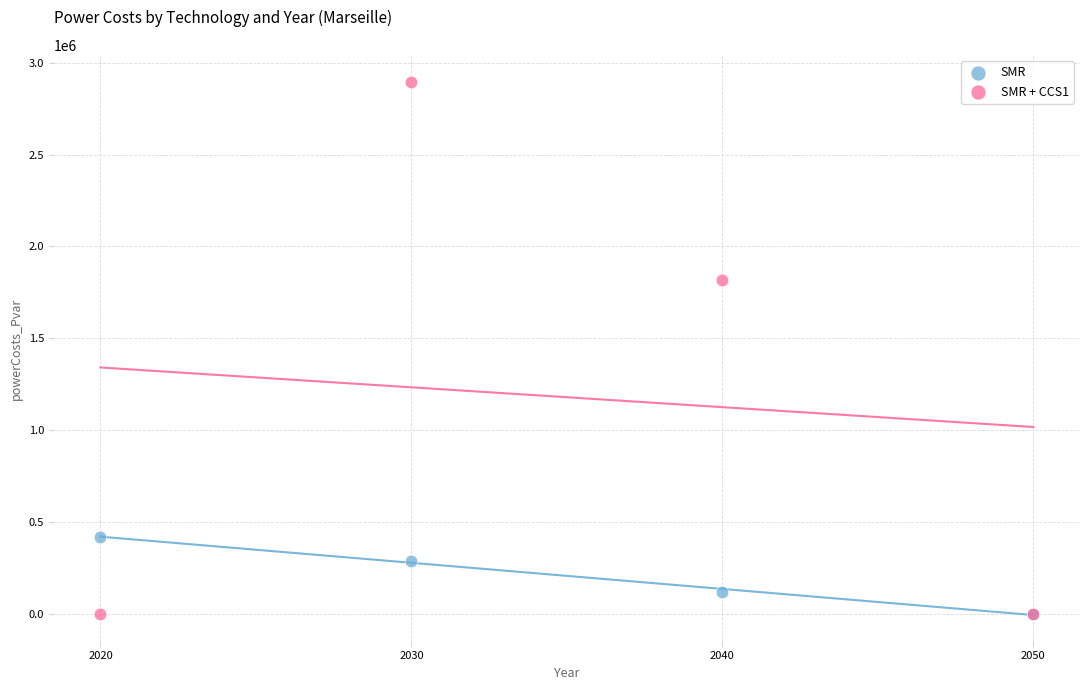

Across all series, what Y value is closest to 1448747?

1816190.2